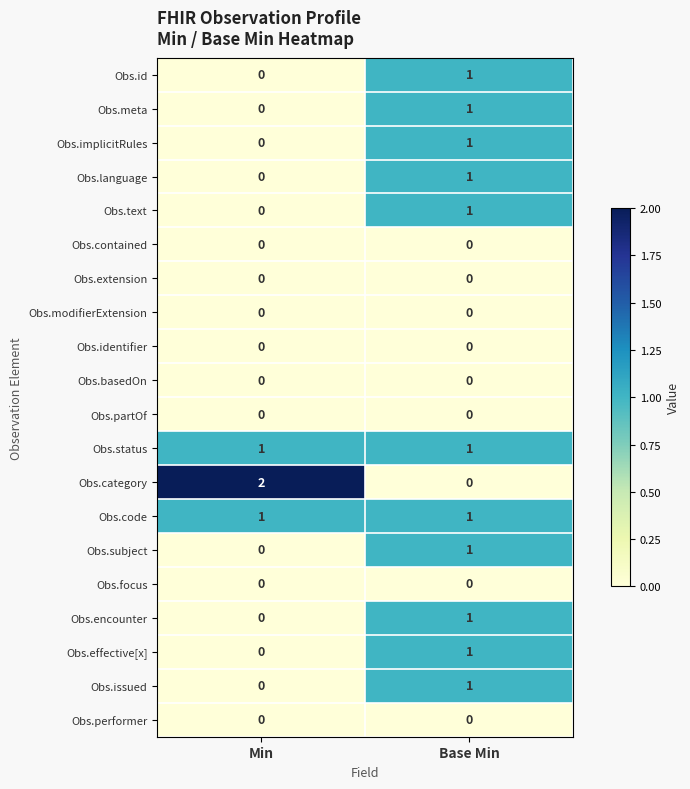

At which label is Obs.language closest to 0?

Min